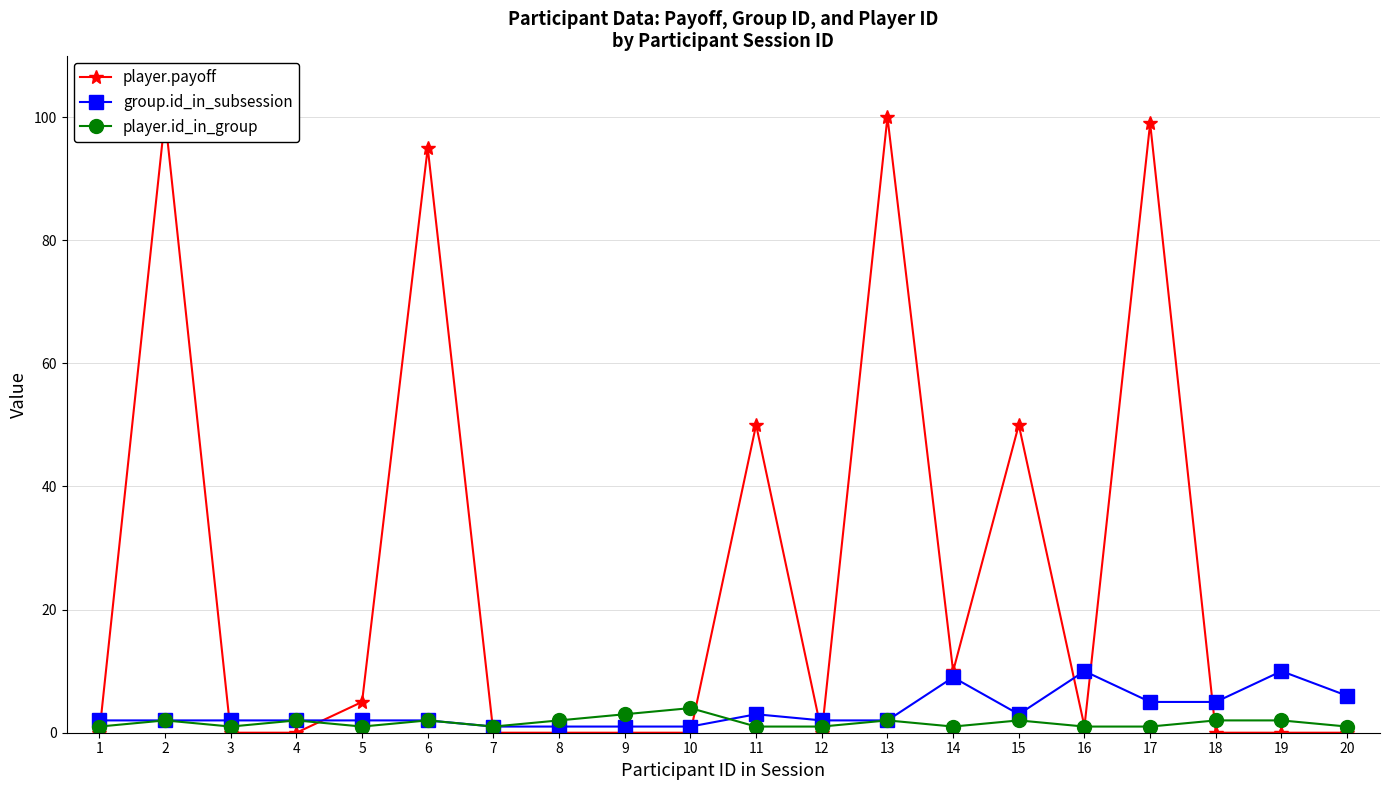

How many data points in player.id_in_group are less than 2?

10